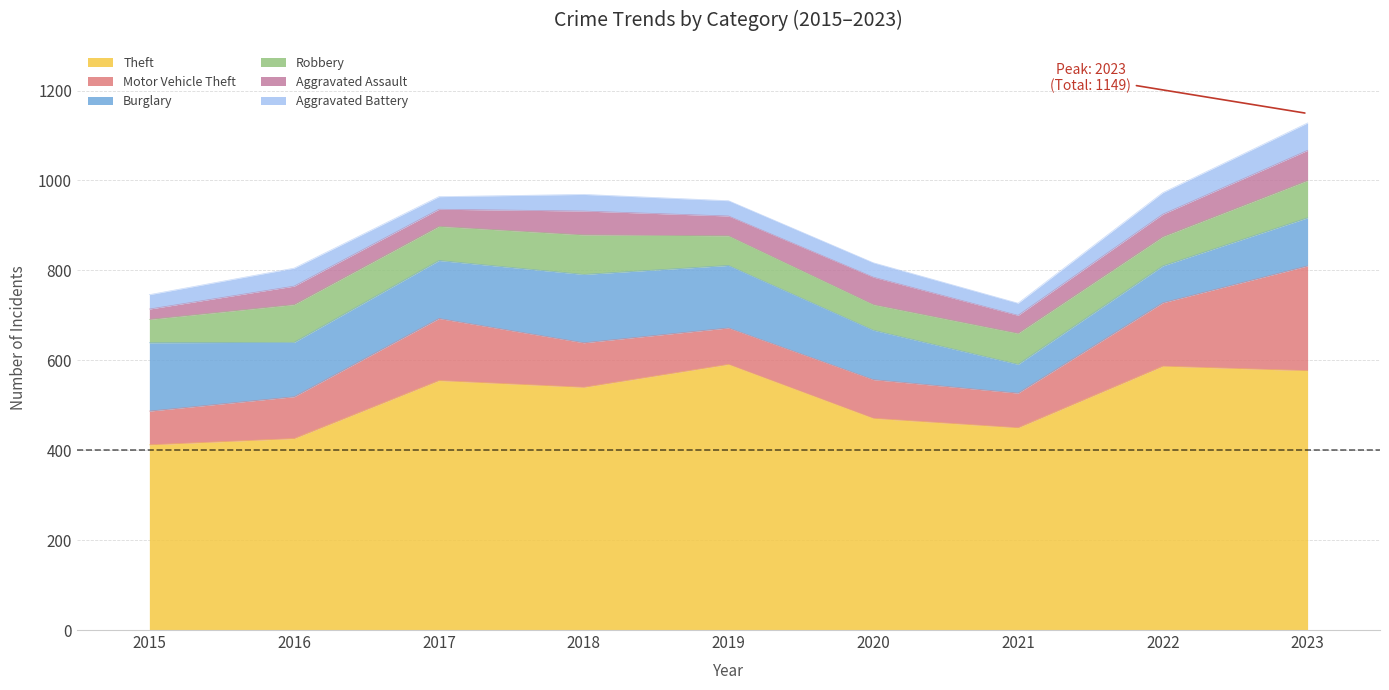

At which label does Aggravated Assault first exceed 44?

2018